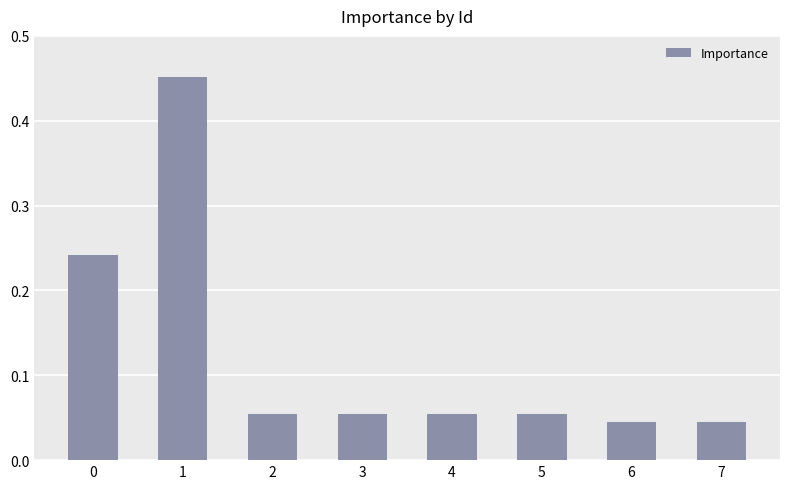

At which category does the chart reach its peak across all series?

1